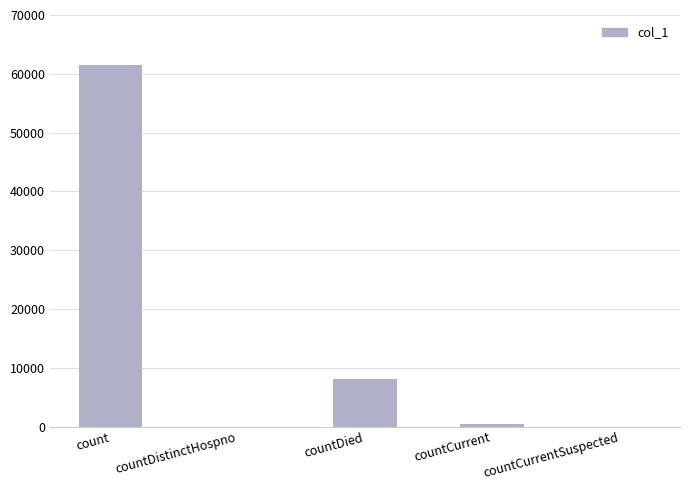

What is the approximate value at countDied?

8085